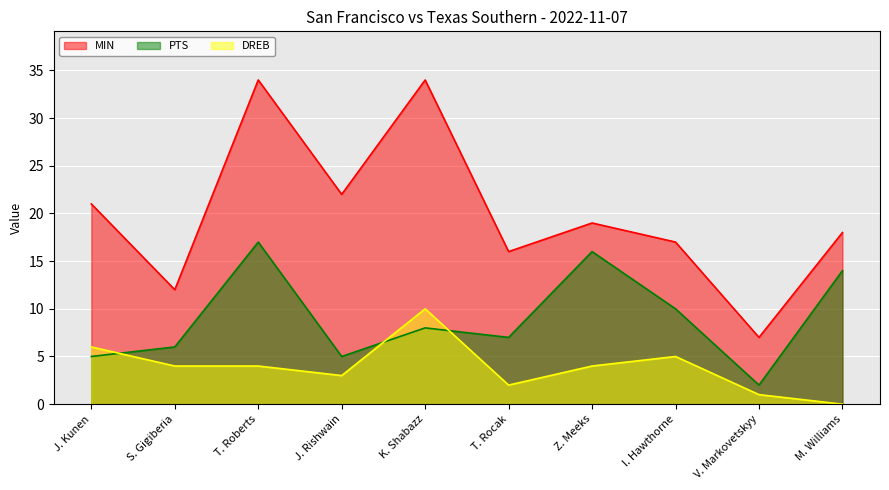

What is the label of the 4th point from the right?

Z. Meeks